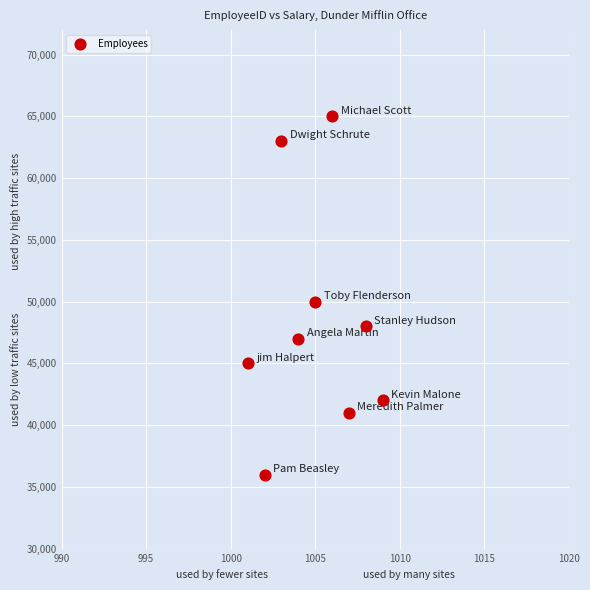

What Y value in the scatter plot is closest to 50500?

50000